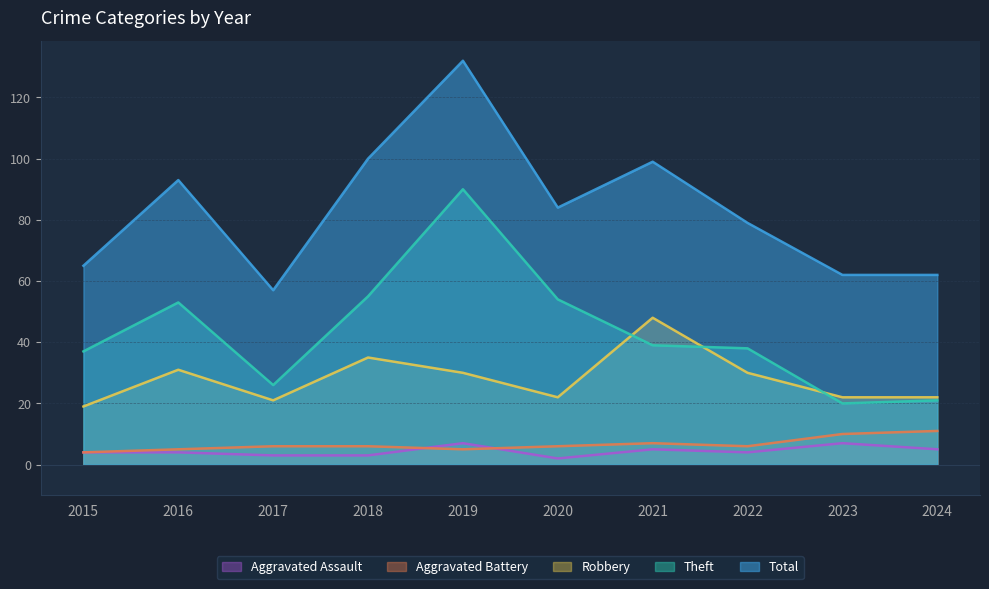

What value does the Aggravated Battery series have at 2020?

6